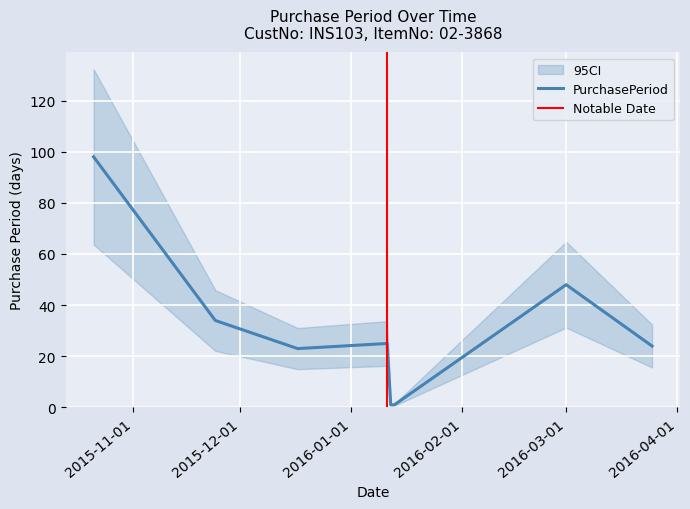

How many points are higher than both their immediate neighbors (excluding endpoints)?

2